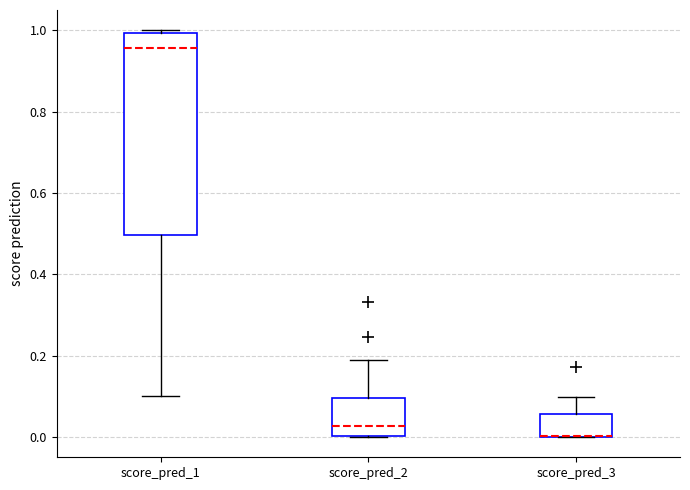

Reading left to right, read every box against the y-axis: the position of its median line, the range the box covers, and the ends of its whiskers. The values are not printed on the chart, so give them approximately, as read against the axis.

score_pred_1: median 0.96, box 0.50 to 1.00, whiskers 0.10 to 1.00
score_pred_2: median 0.02, box 0.00 to 0.10, whiskers 0.00 to 0.18
score_pred_3: median 0.00 (drawn on the box's lower edge), box 0.00 to 0.06, whiskers 0.00 to 0.10